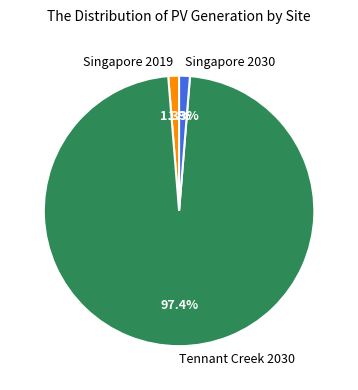

What portion of the pie excludes Singapore 2019?

98.7%